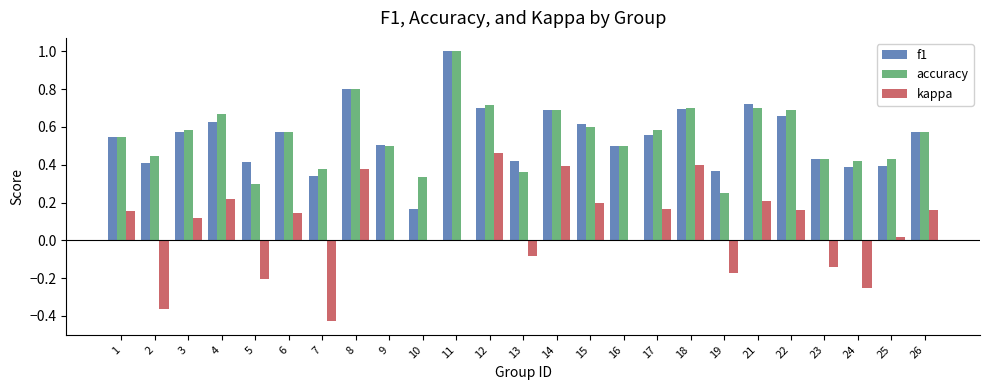

Is the value of kappa at 24 greater than the value of f1 at 7?

No